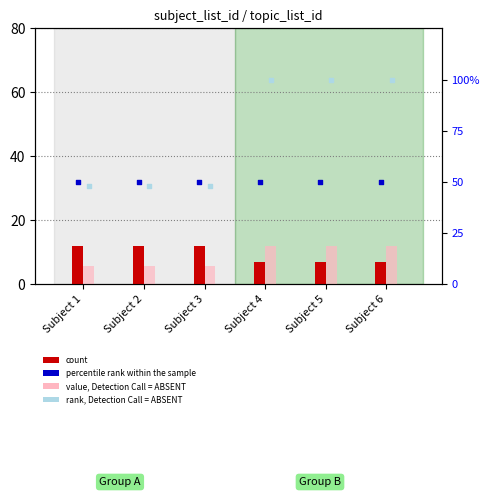

What is the total value across all series at Subject 3?

115.9